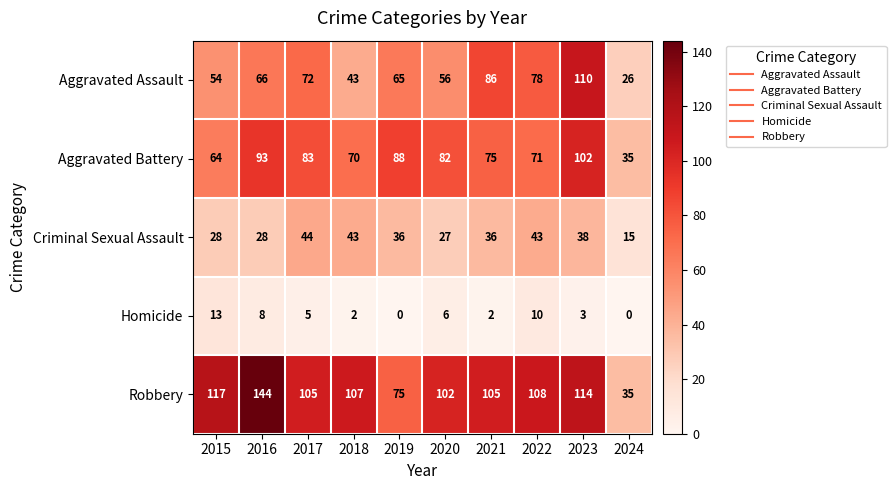

How many positive values does the Homicide series have?

8